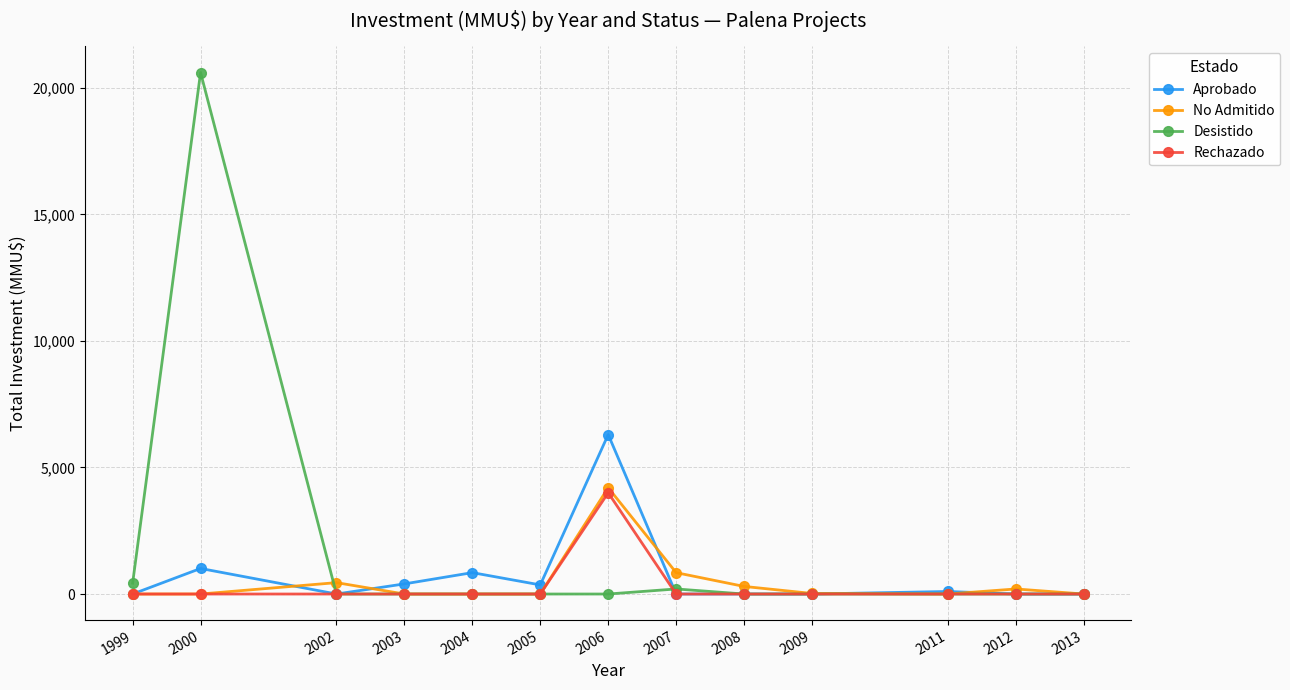

What is the total value across all series at 2000?

21615